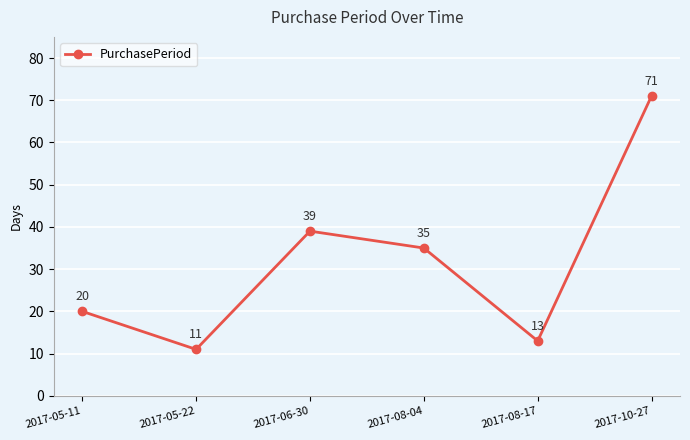

Which label corresponds to the largest value in the chart?

2017-10-27